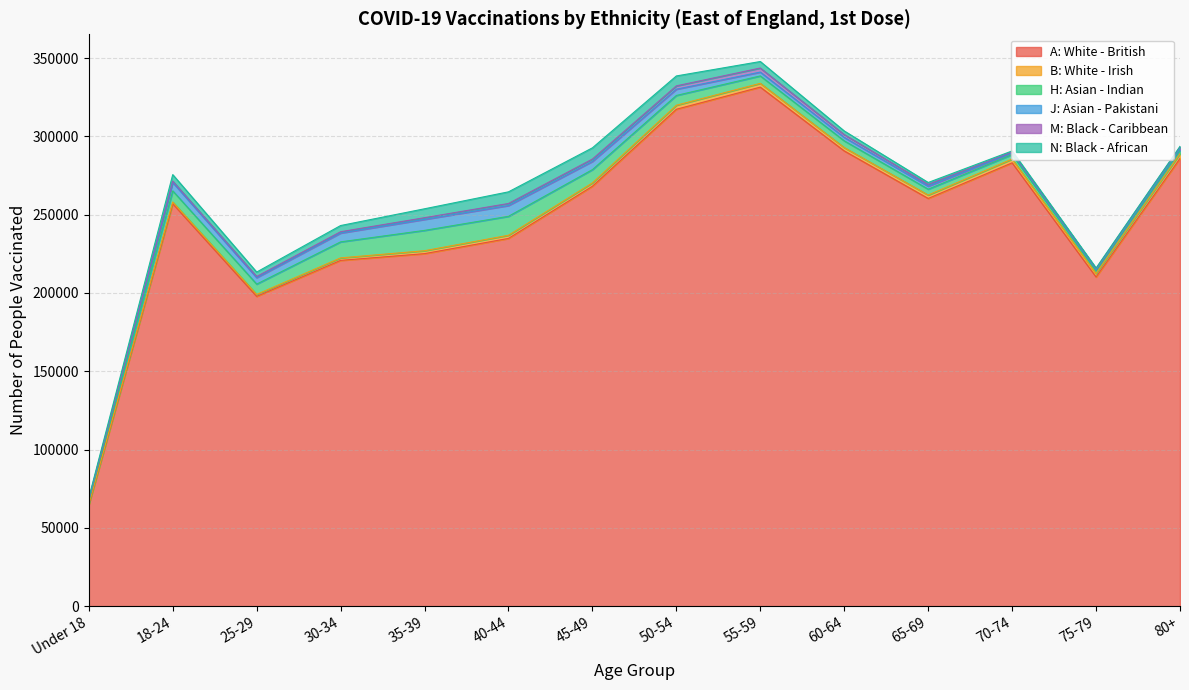

What is the sum of the N: Black - African values at 18-24 and 60-64?

6479